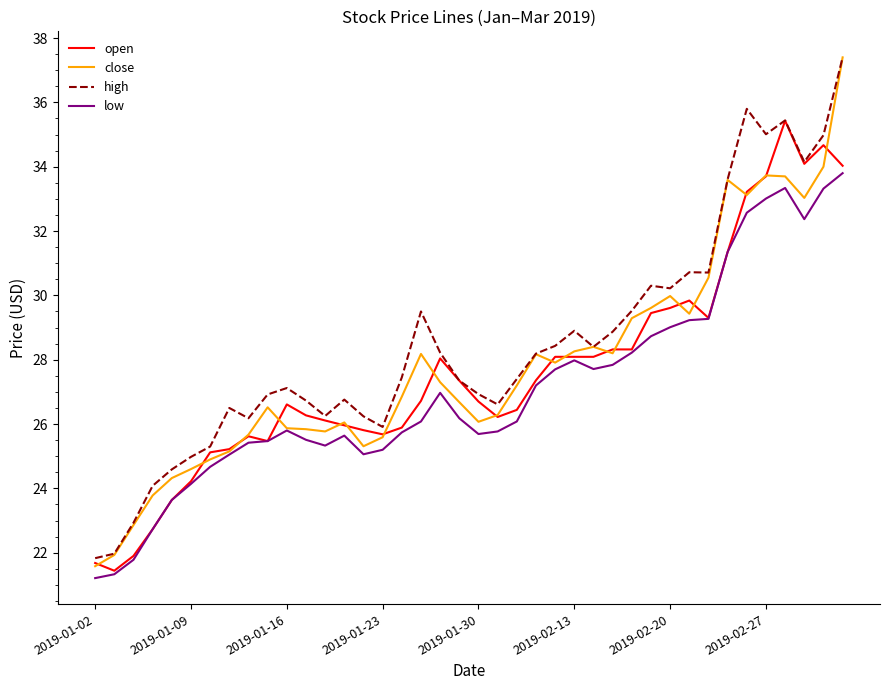

Which series has the largest range (max minus min)?

close